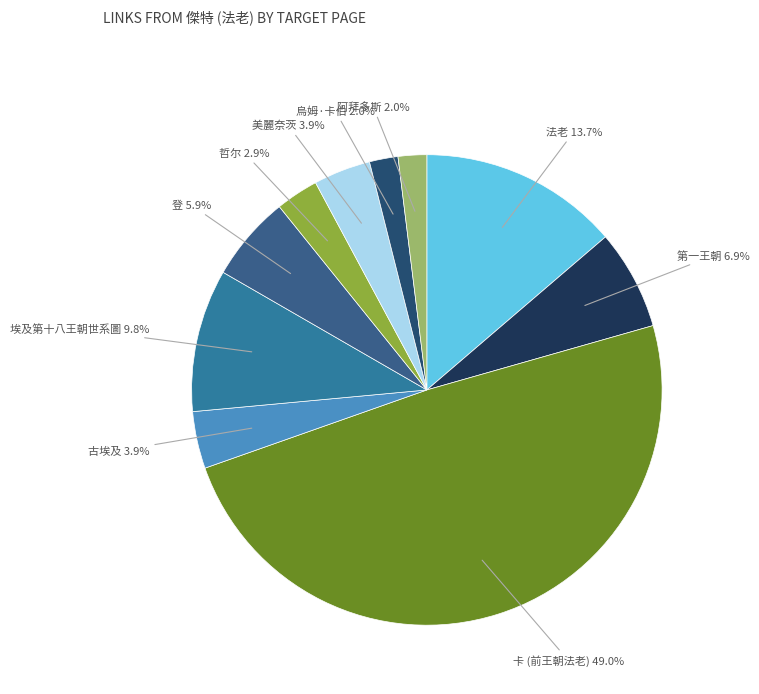

How many slices are in this pie chart?

10